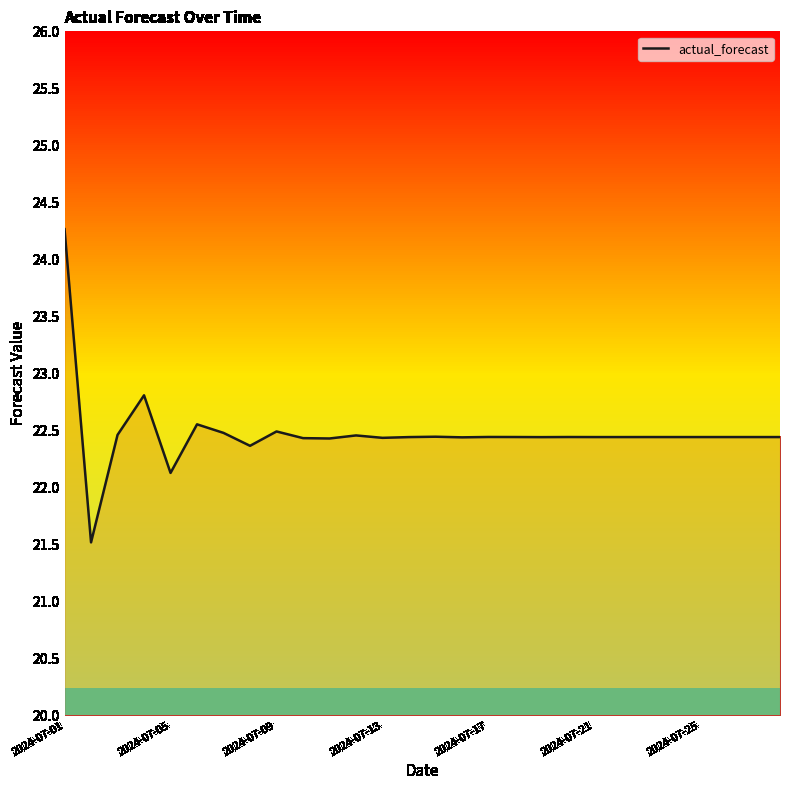

What is the smallest value displayed?

21.5